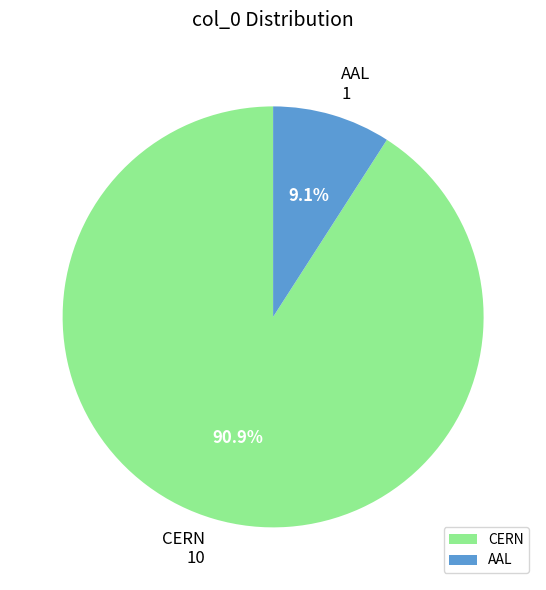

Which category has the smallest portion of the pie?

AAL